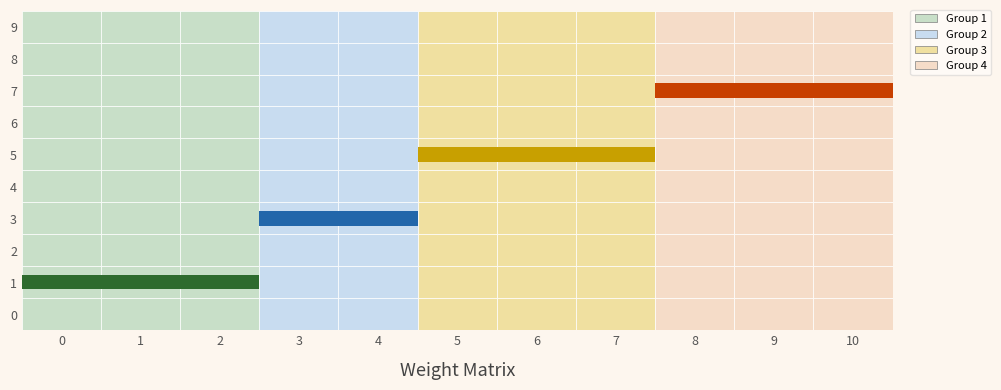

What is the total value across all series at 1?

0.1